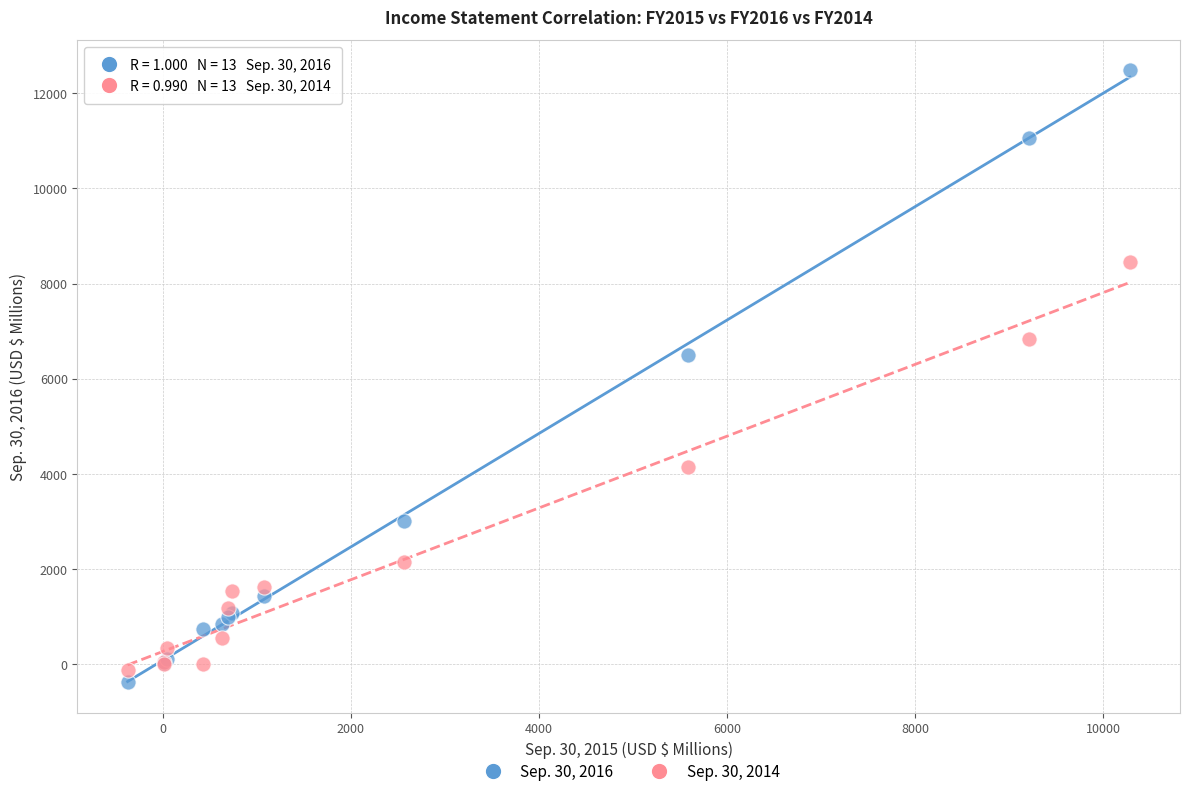

Across all series, what Y value is closest to 6047?

6492